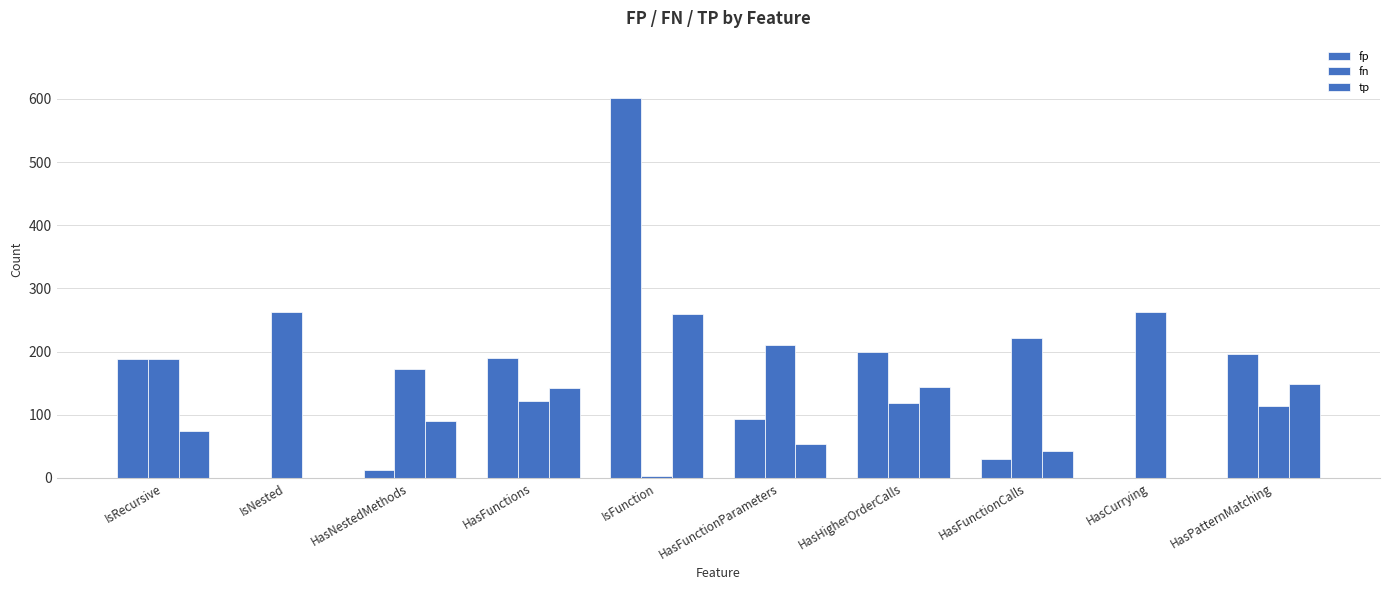

What is the label of the 4th bar from the right?

HasHigherOrderCalls